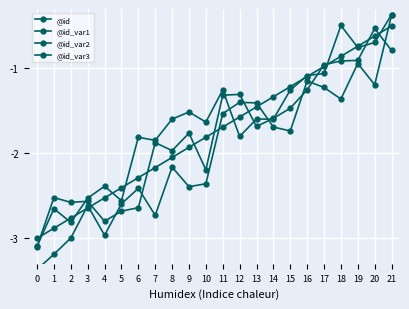

At which category does the chart reach its peak across all series?

21